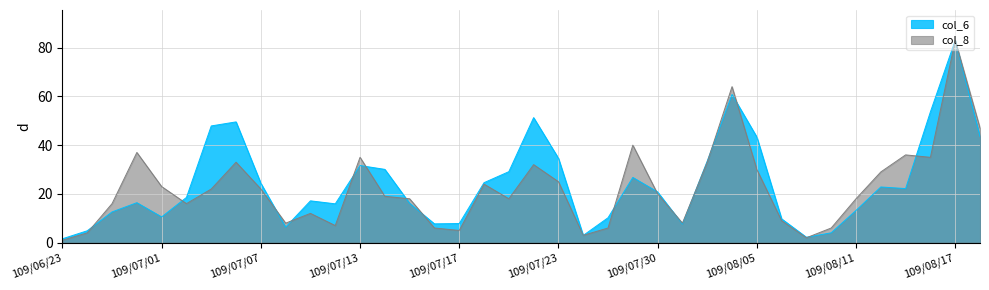

Reading right to left, what are all the values shown in this chart?

col_6: 109/08/18=43.6	109/08/17=83.0	109/08/14=53.7	109/08/13=22.2	109/08/12=22.8	109/08/11=13.2	109/08/10=4.0	109/08/07=2.2	109/08/06=9.8	109/08/05=43.3	109/08/04=60.8	109/08/03=33.4	109/07/31=7.6	109/07/30=20.8	109/07/29=26.7	109/07/28=10.2	109/07/27=3.0	109/07/23=34.6	109/07/22=51.3	109/07/21=29.1	109/07/20=24.6	109/07/17=7.8	109/07/16=7.7	109/07/15=16.1	109/07/14=30.1	109/07/13=31.6	109/07/10=15.9	109/07/09=17.1	109/07/08=6.4	109/07/07=24.4	109/07/06=49.5	109/07/03=47.9	109/07/02=18.5	109/07/01=10.5	109/06/30=16.4	109/06/29=12.6	109/06/24=4.9	109/06/23=1.6
col_8: 109/08/18=47.0	109/08/17=83.0	109/08/14=35.0	109/08/13=36.0	109/08/12=29.0	109/08/11=18.0	109/08/10=6.0	109/08/07=2.0	109/08/06=9.0	109/08/05=30.0	109/08/04=64.0	109/08/03=33.0	109/07/31=8.0	109/07/30=20.0	109/07/29=40.0	109/07/28=6.0	109/07/27=3.0	109/07/23=25.0	109/07/22=32.0	109/07/21=18.0	109/07/20=24.0	109/07/17=5.0	109/07/16=6.0	109/07/15=18.0	109/07/14=19.0	109/07/13=35.0	109/07/10=7.0	109/07/09=12.0	109/07/08=8.0	109/07/07=22.0	109/07/06=33.0	109/07/03=22.0	109/07/02=16.0	109/07/01=23.0	109/06/30=37.0	109/06/29=16.0	109/06/24=4.0	109/06/23=1.0